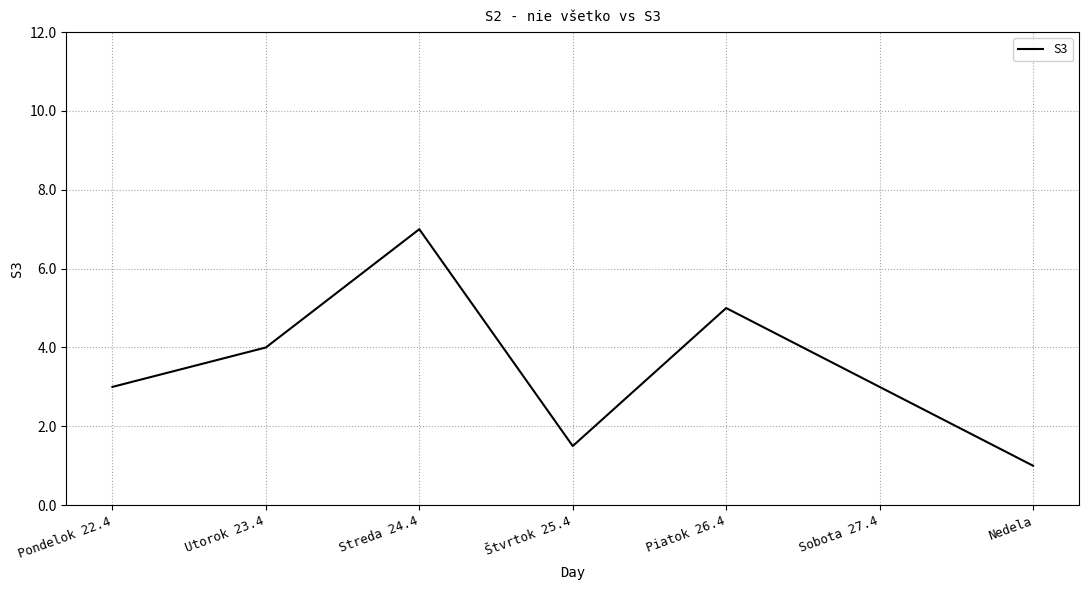

What position from the right is Sobota 27.4?

2